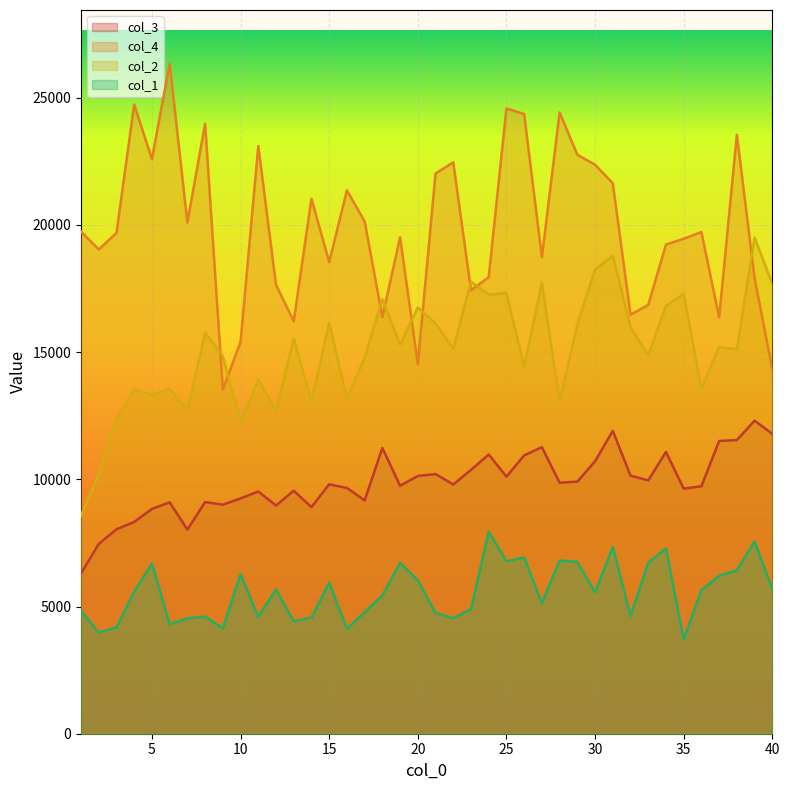

What is the total value across all series at 26?

56653.7